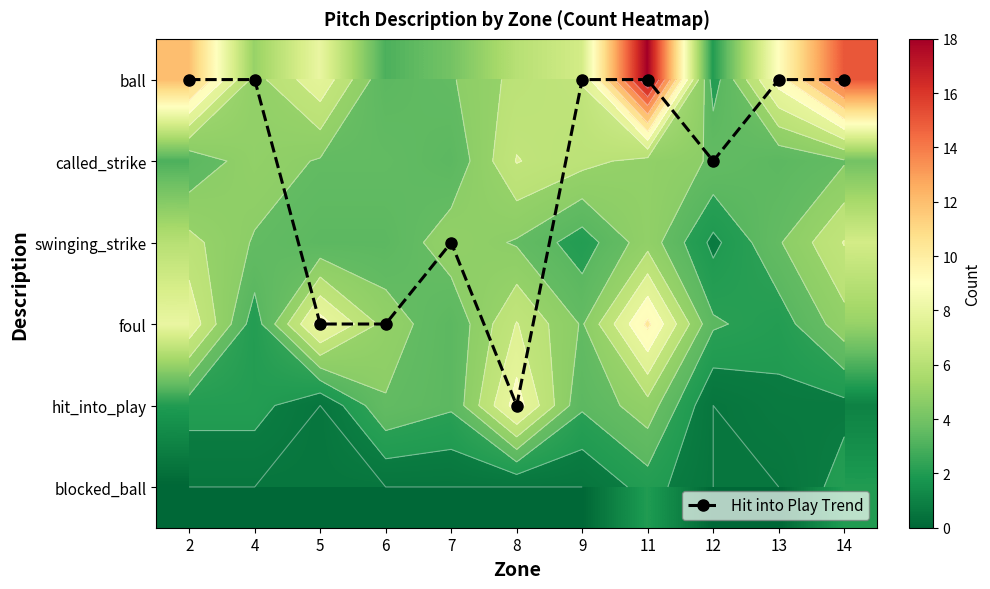

How many values in the foul series exceed 5?

4